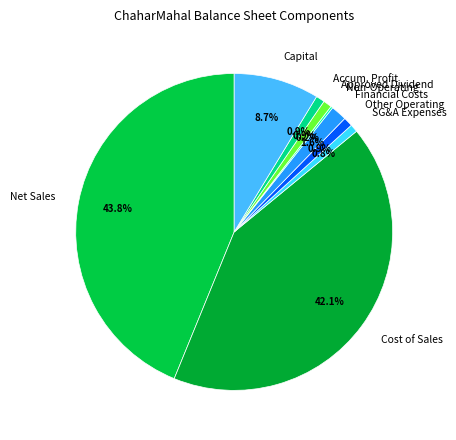

Approximately how many times larger is the value at Other Operating compared to SG&A Expenses?

1.2